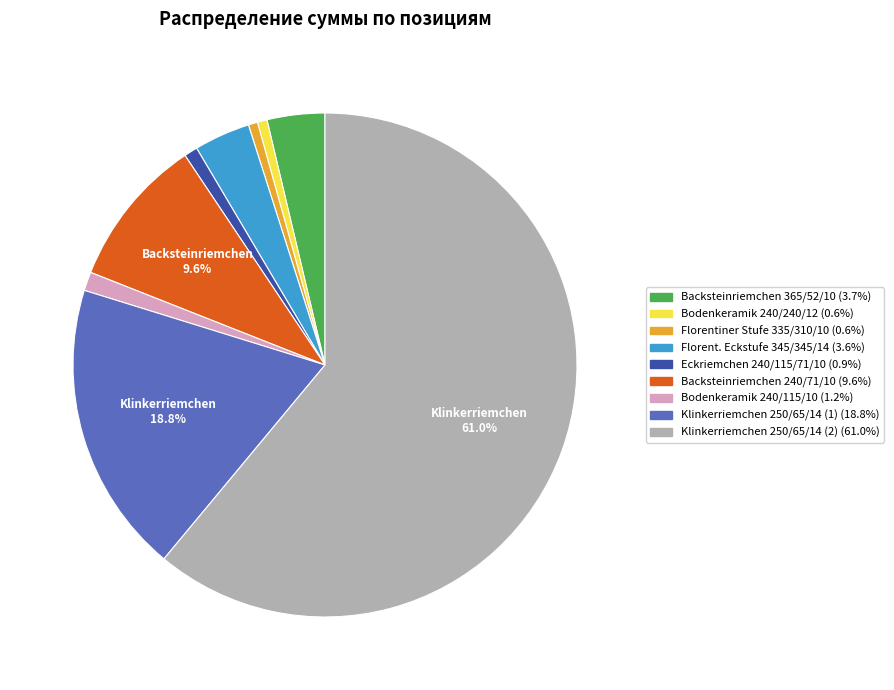

Does Klinkerriemchen 250/65/14 (2) account for over 50% of the chart?

Yes